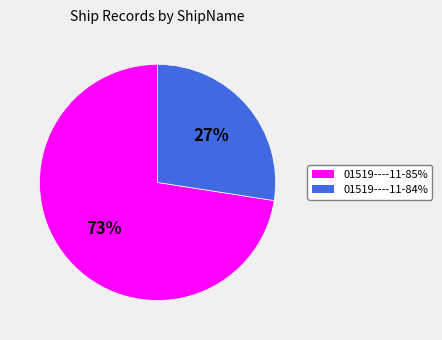

To the nearest percent, what is the average slice percentage?

50%